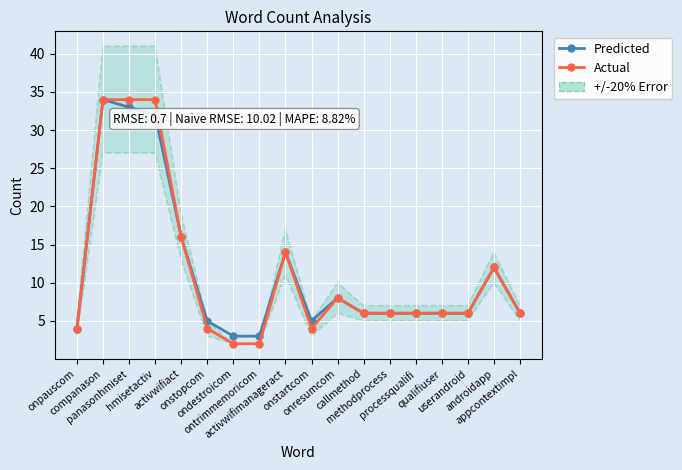

How many data points does each series have?

18